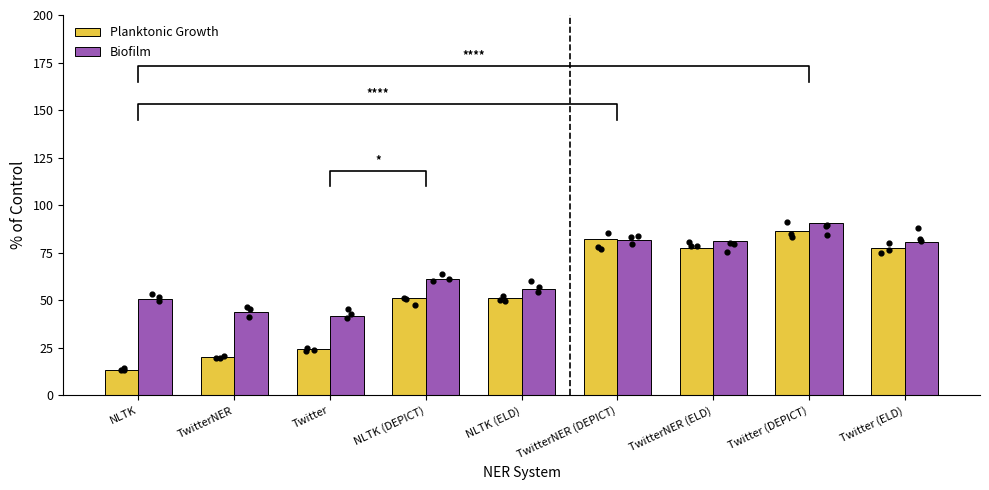

What is the total value across all series at Twitter?

66.5